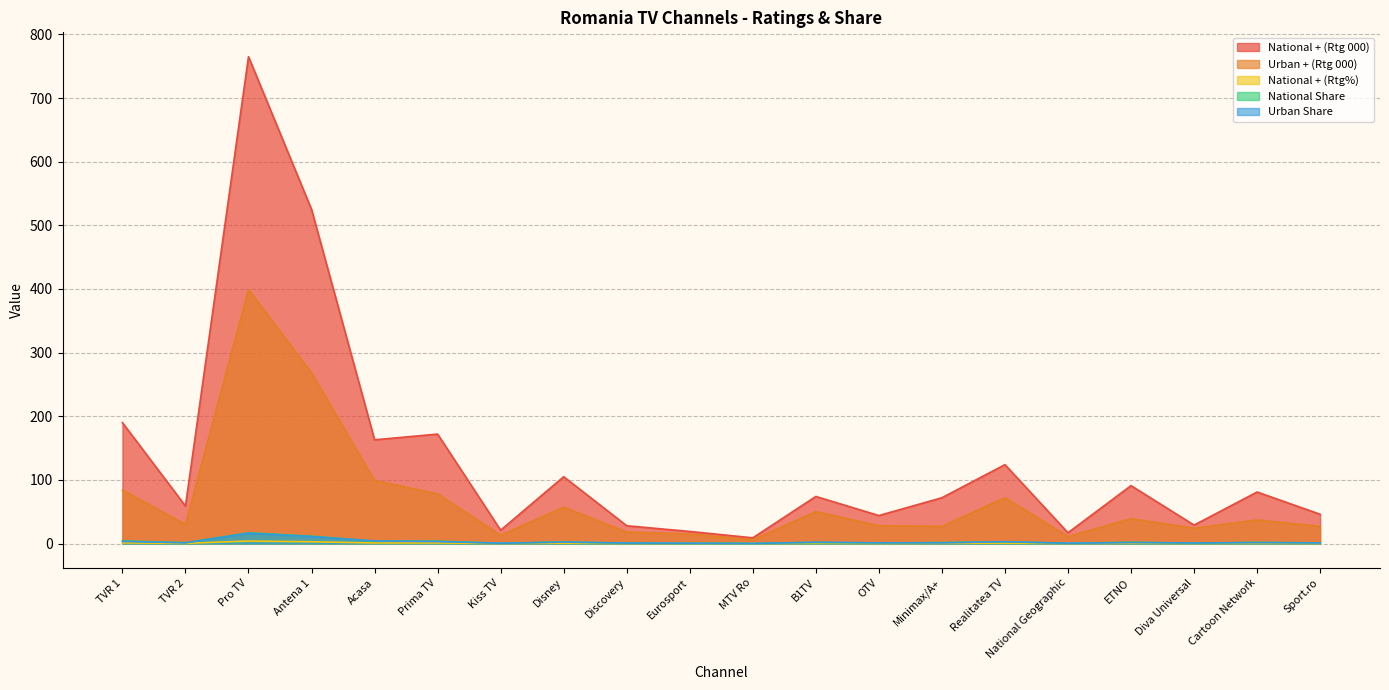

How many data points in Urban Share are less than 1?

5